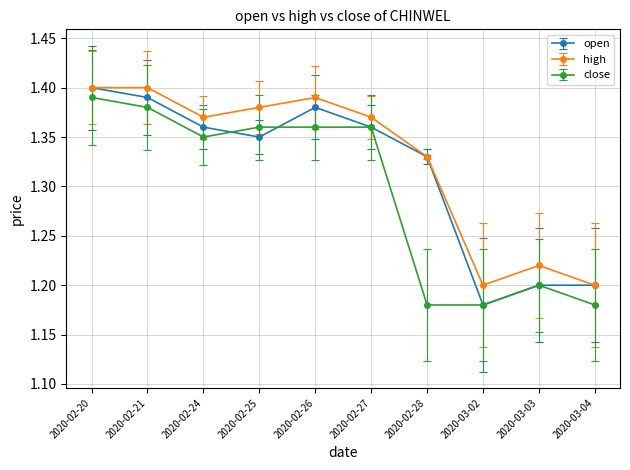

Which series has the widest spread of values?

open